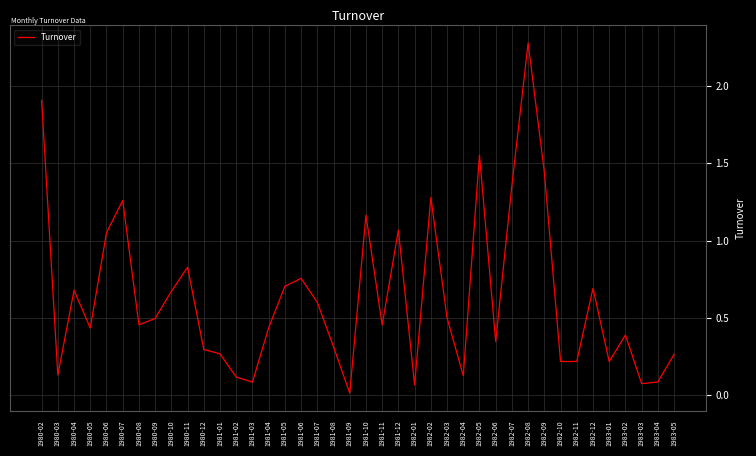

Count the number of data series in this chart.

1